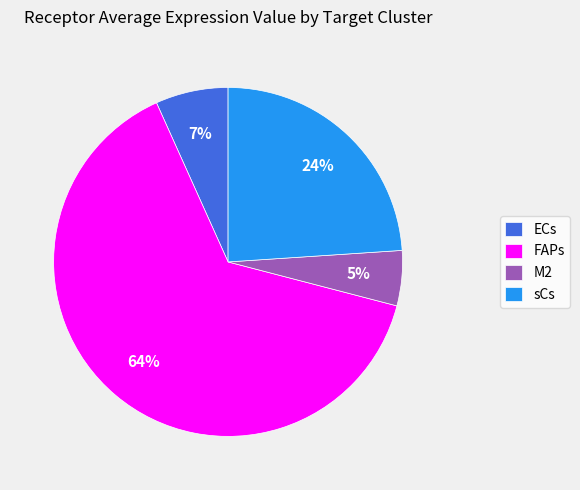

Is it true that FAPs is 75% of the pie?

False